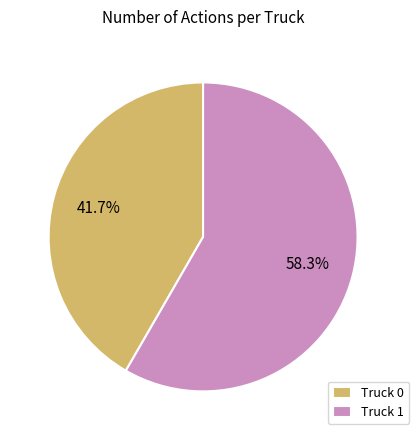

To the nearest percent, what is the difference between the largest and smallest slice percentages?

17%